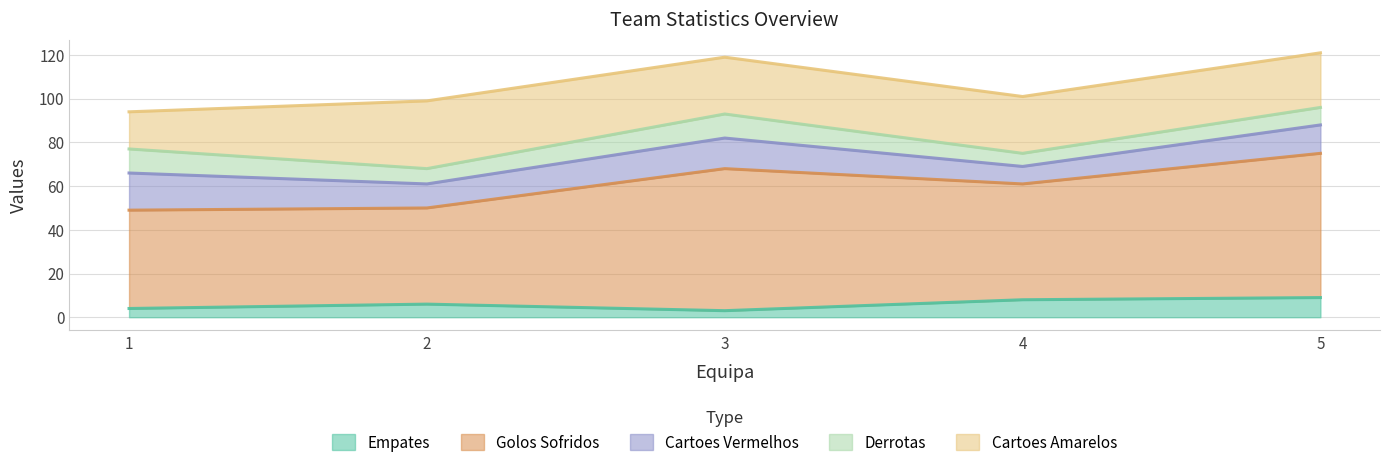

What is the difference between the Cartoes Vermelhos values at 2 and 3?

3